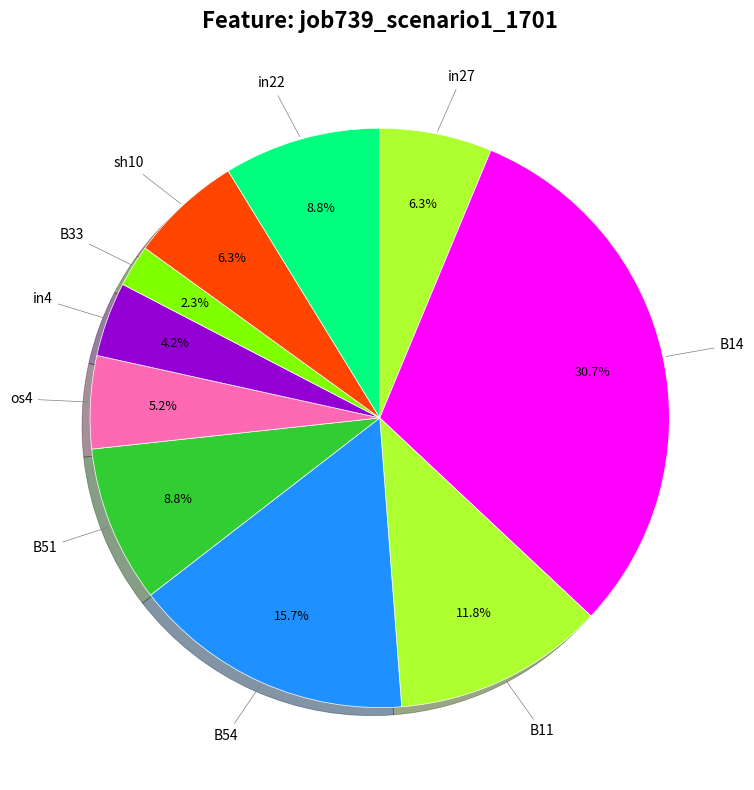

Is it true that in22 is 1% of the pie?

False